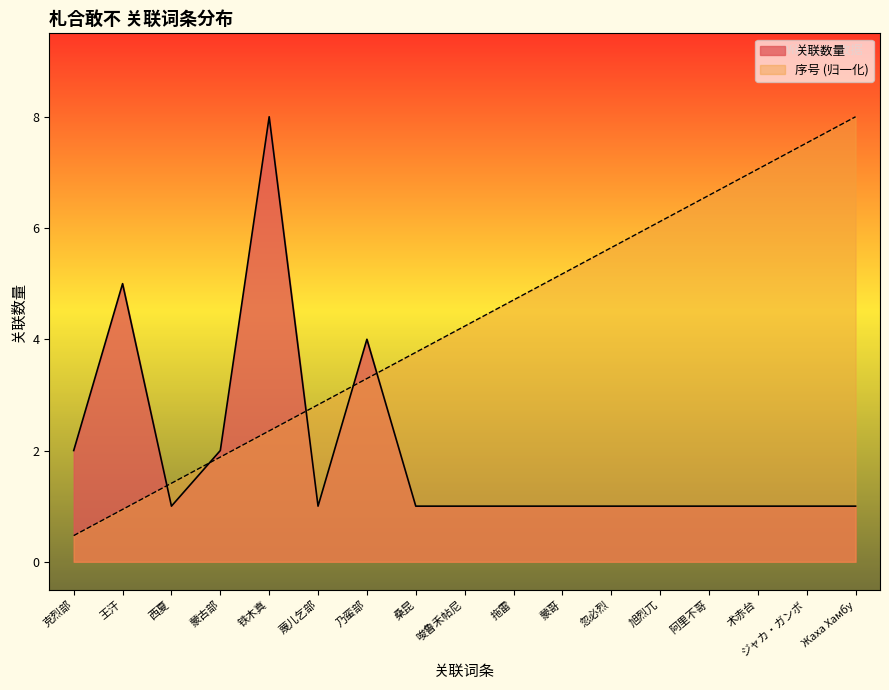

Which label corresponds to the smallest value in the chart?

克烈部